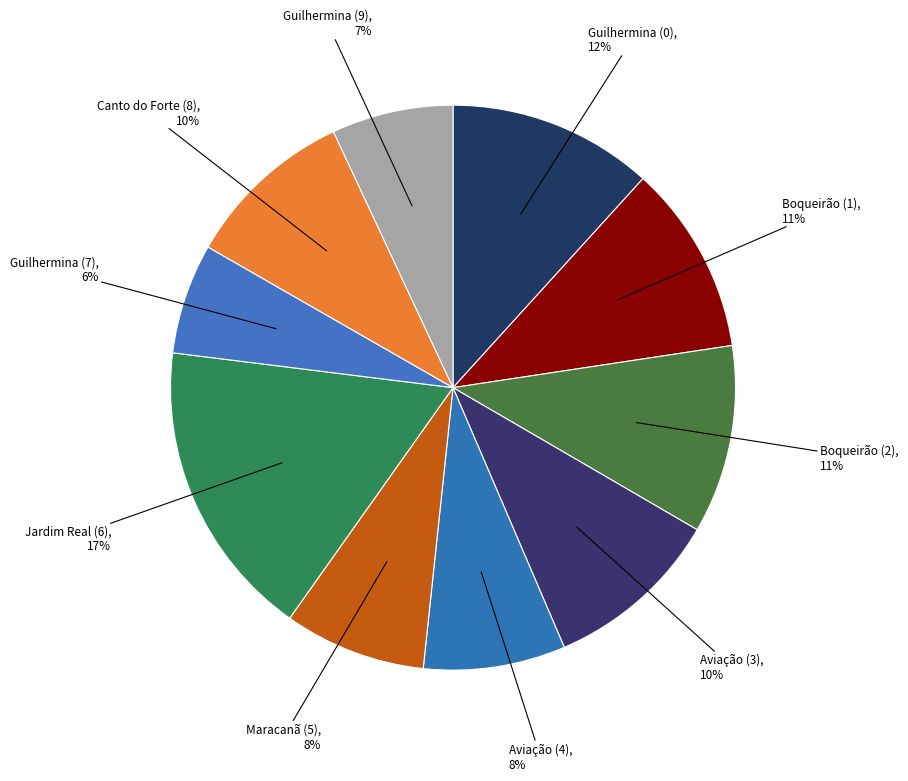

What percentage is the Guilhermina (0) slice, to the nearest percent?

12%